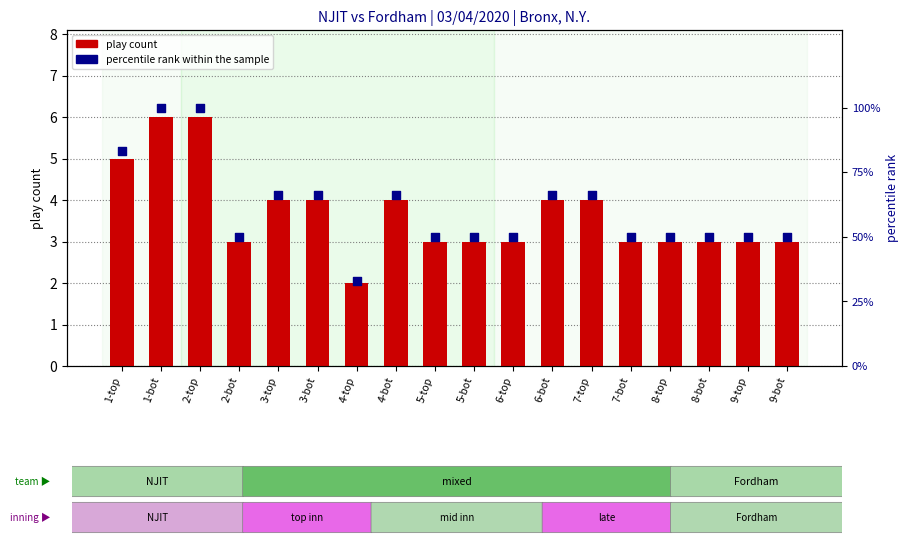

At which category is the sum across all series the highest?

1-bot